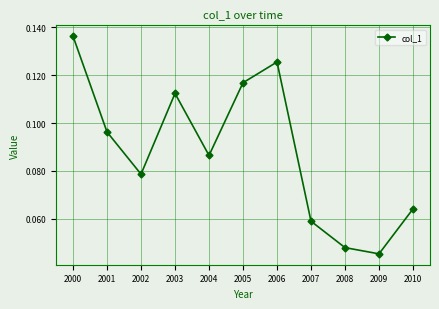

What is the sum of all values?

1.0